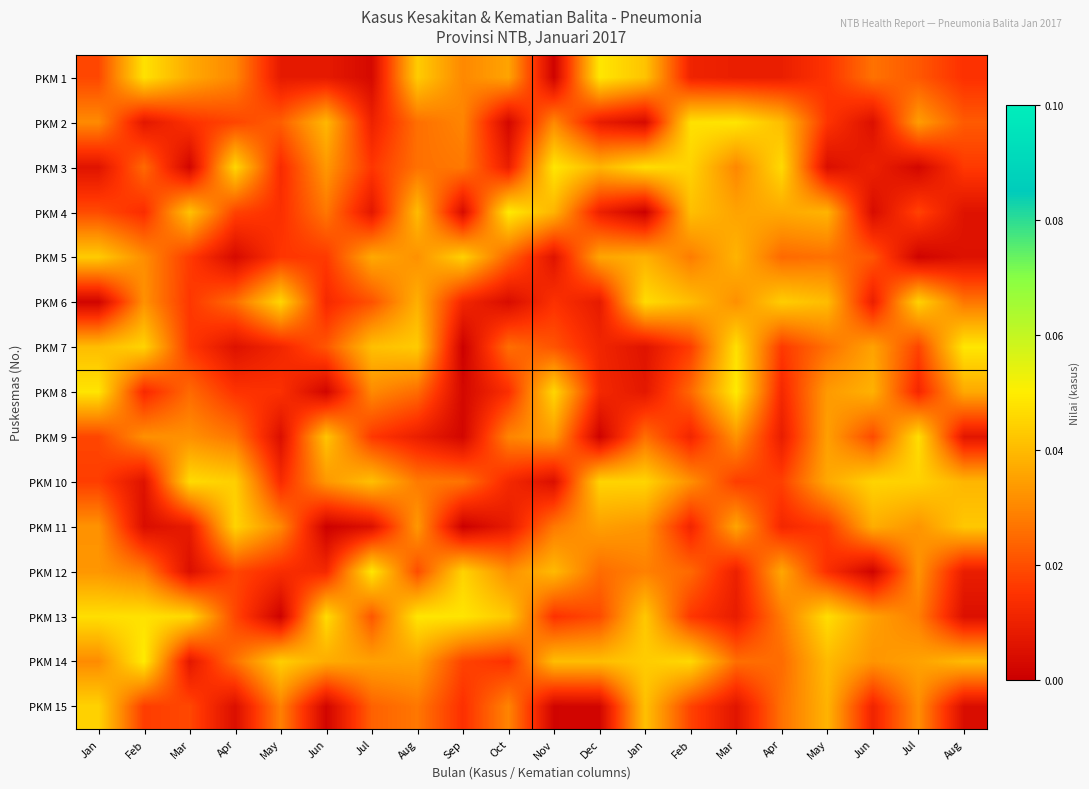

Between Jun and Oct, which is larger?

Oct